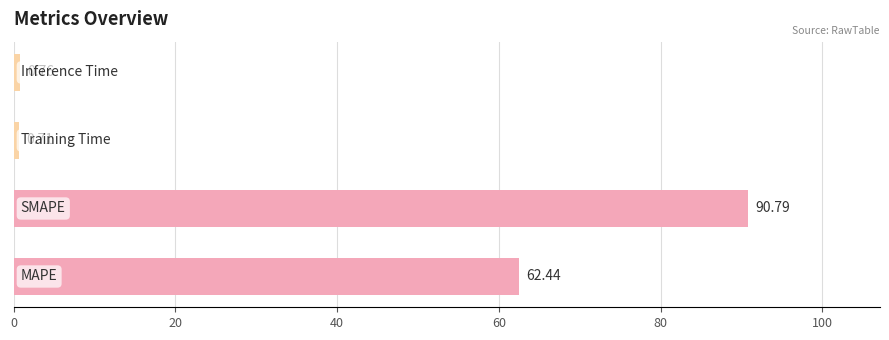

What is the difference between the second highest and minimum values?

61.7